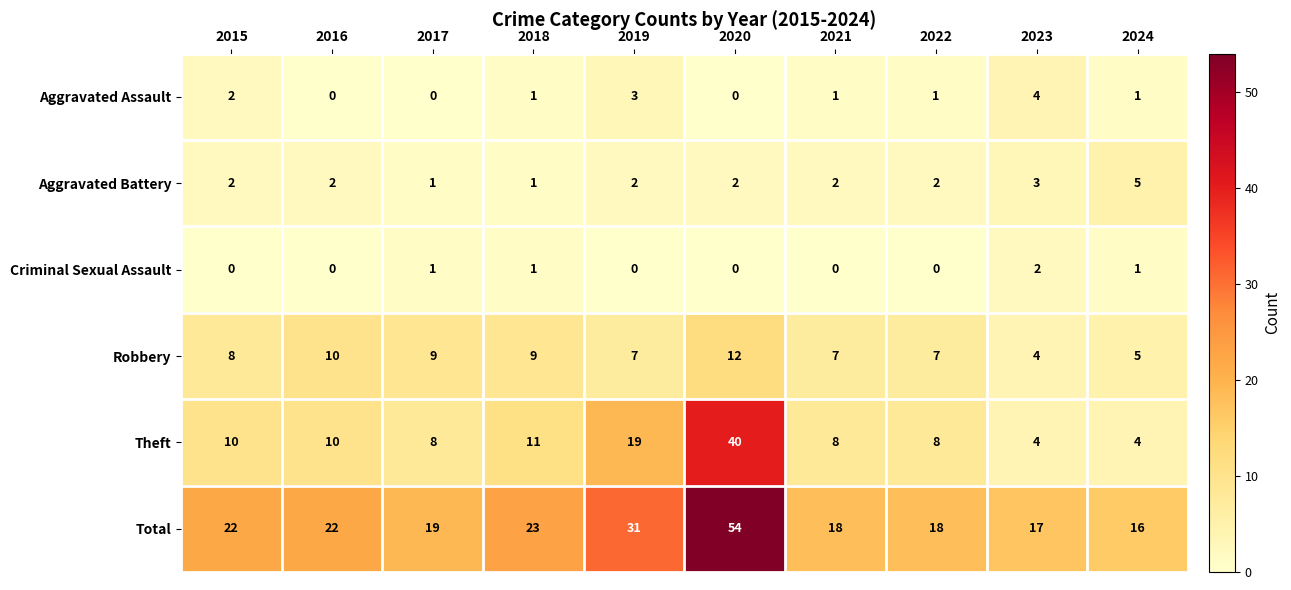

Is it true that Criminal Sexual Assault equals 1 at 2023?

False